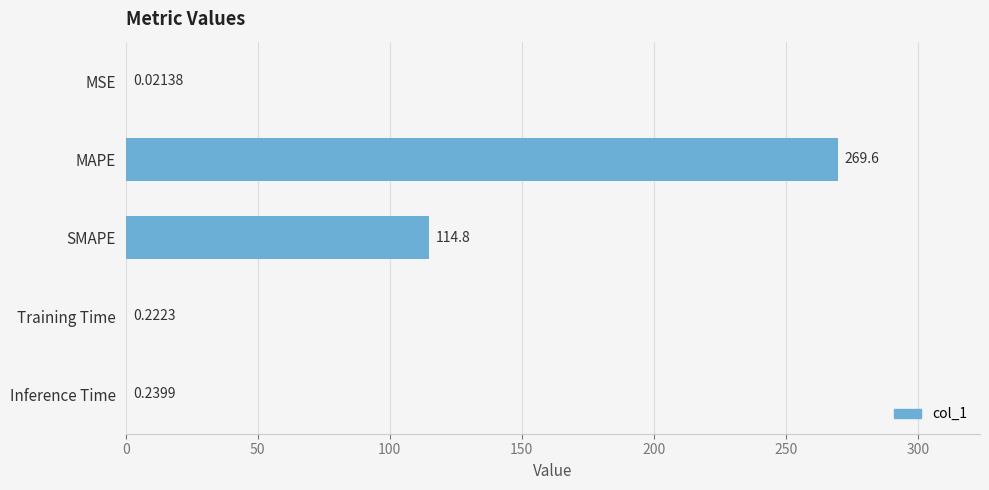

Does the chart contain stacked bars?

No